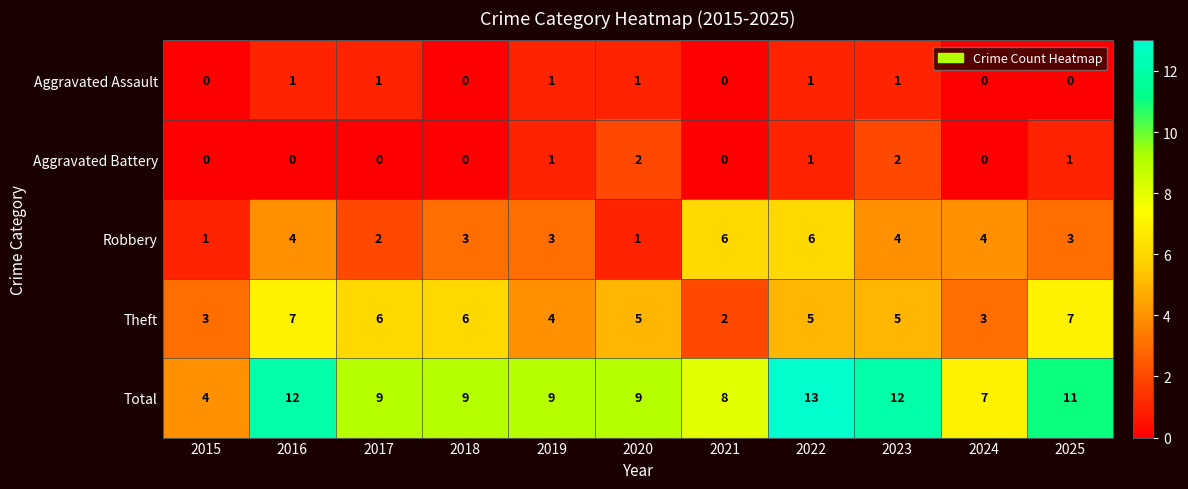

What is the maximum value shown in the chart?

13